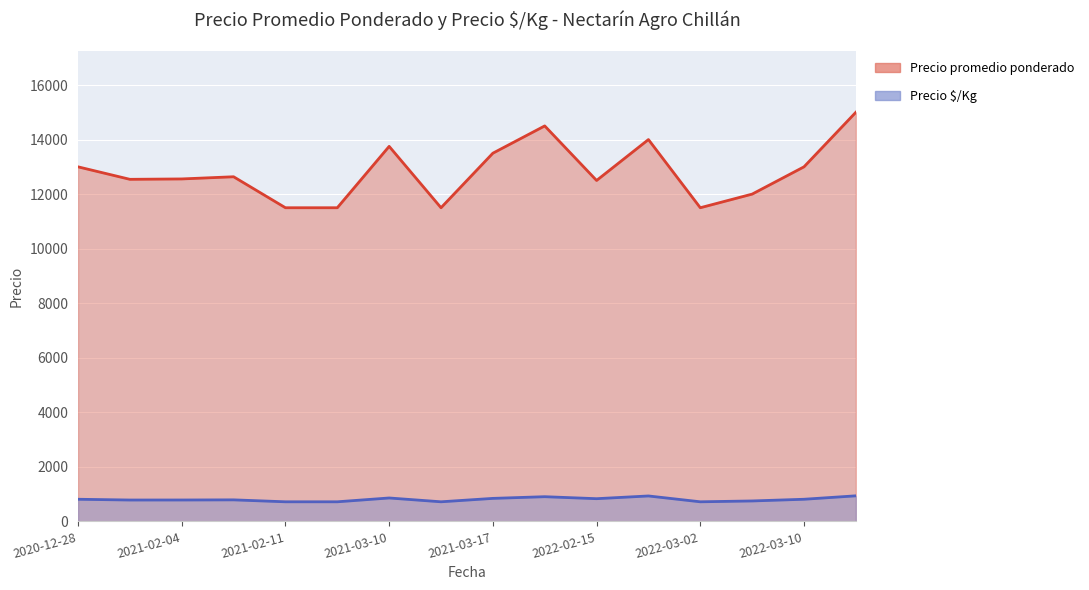

True or false: Precio $/Kg and Precio promedio ponderado intersect in this chart.

False